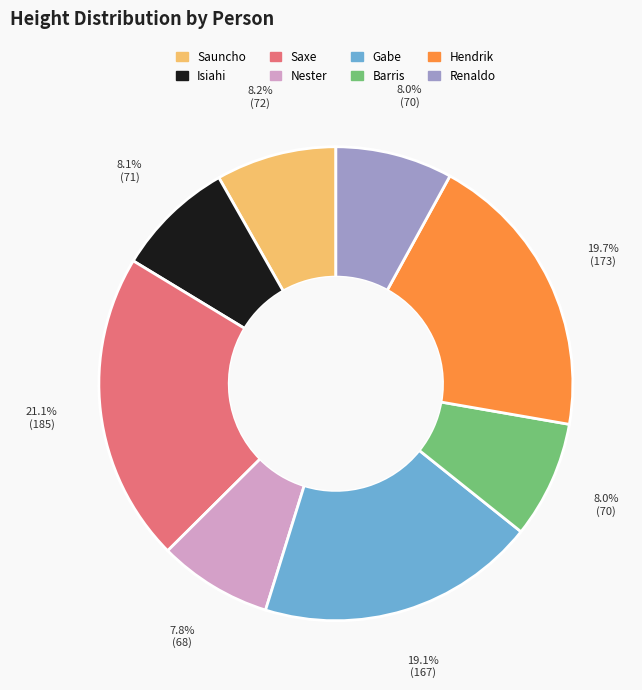

Approximately how many times larger is the value at Hendrik compared to Nester?

2.5